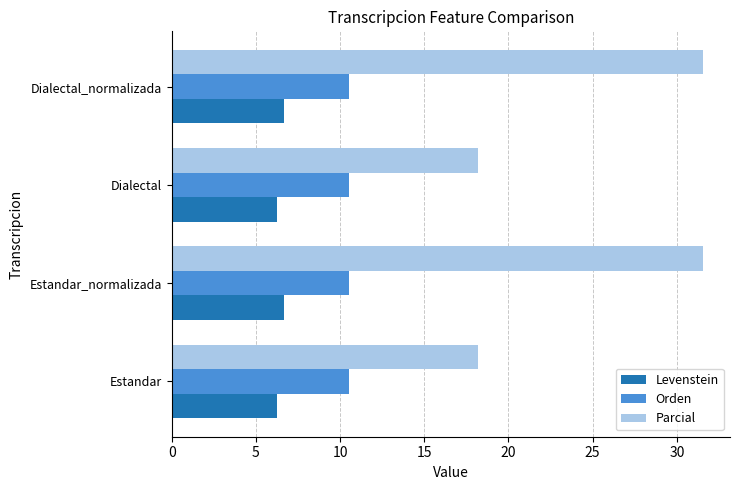

At how many categories does at least one series exceed 20?

2